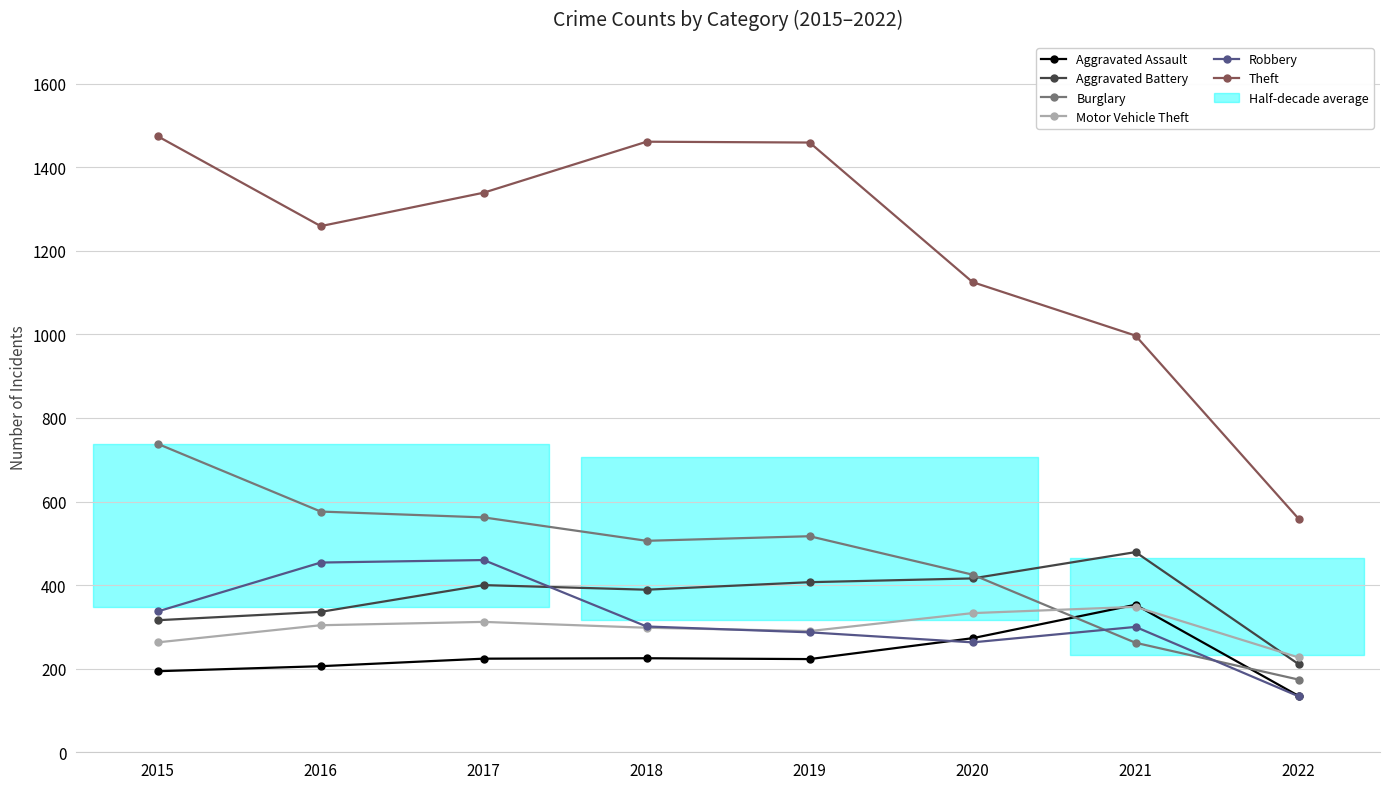

What is the value of the Burglary point at the 3rd from the left?

562